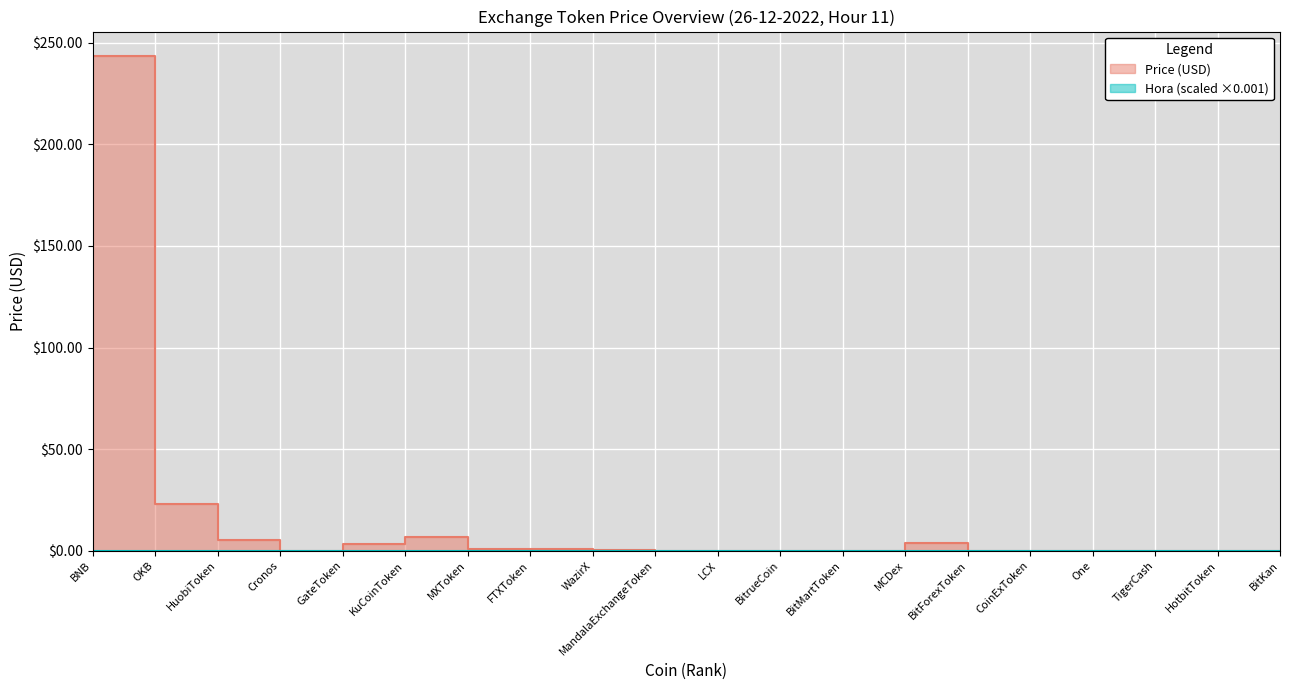

At which label is the value closest to 121?

OKB